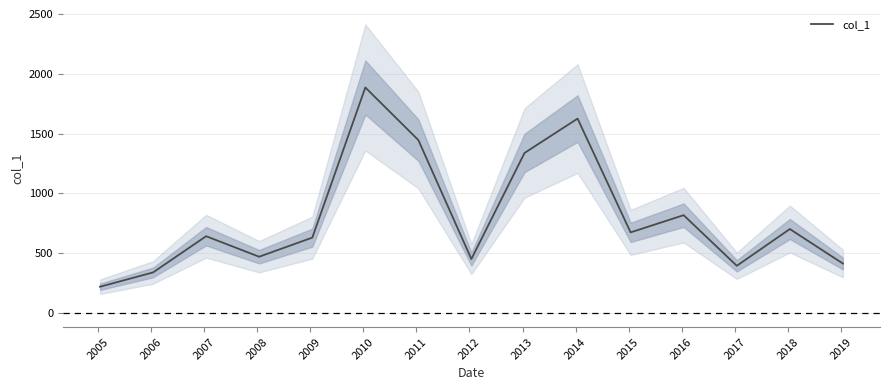

What is the minimum value for col_1?

217.9